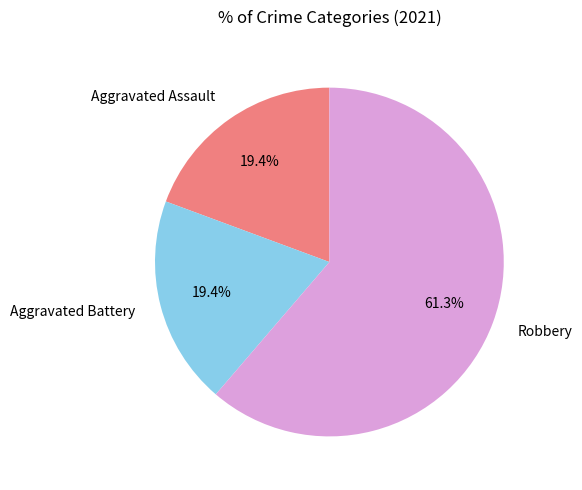

What is the largest slice in the pie chart?

Robbery